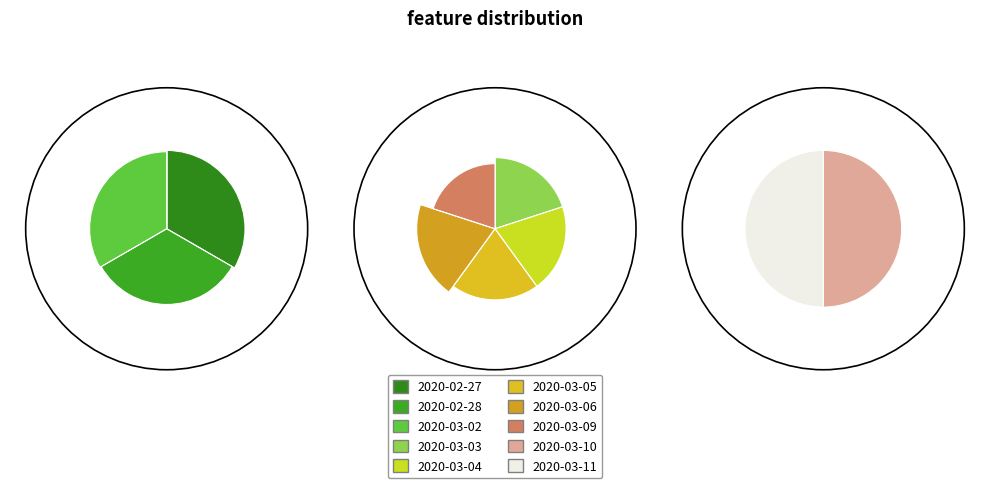

True or false: 2020-03-06 accounts for 11% of the total.

True